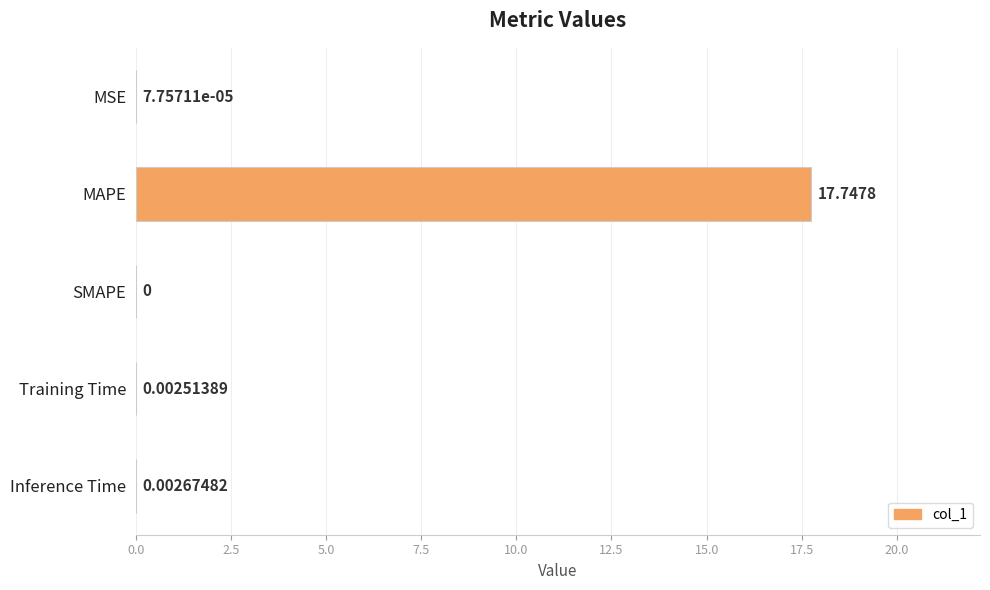

At which category does the chart reach its peak across all series?

MAPE